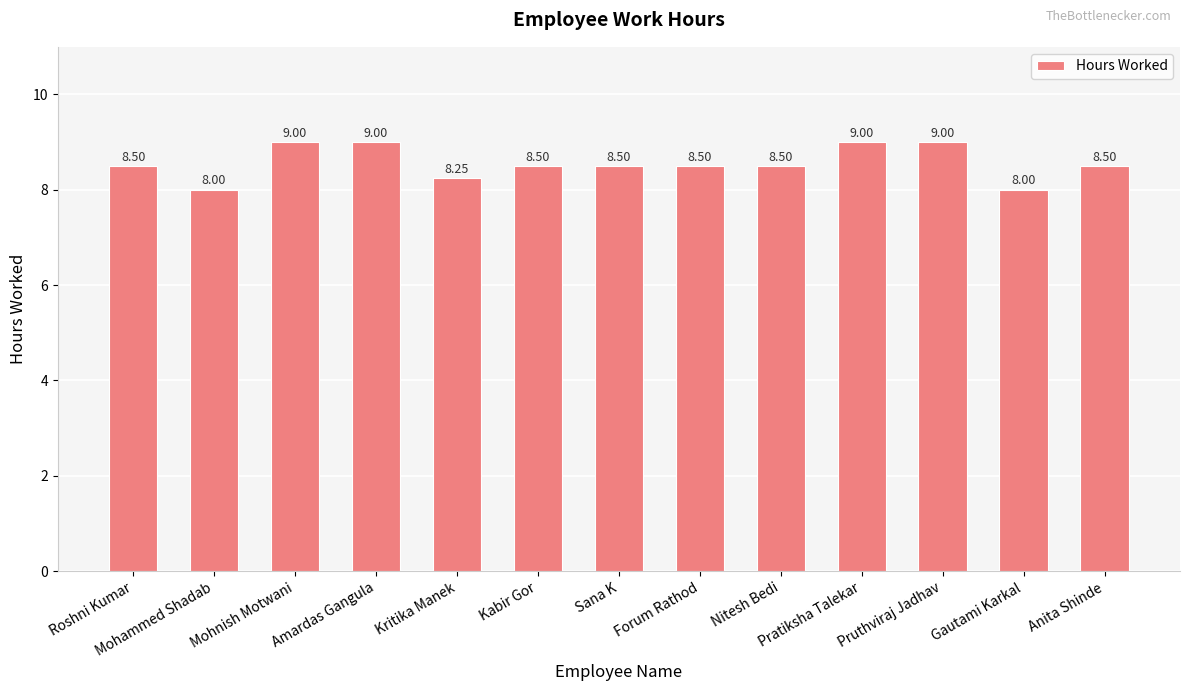

Count the number of data series in this chart.

1